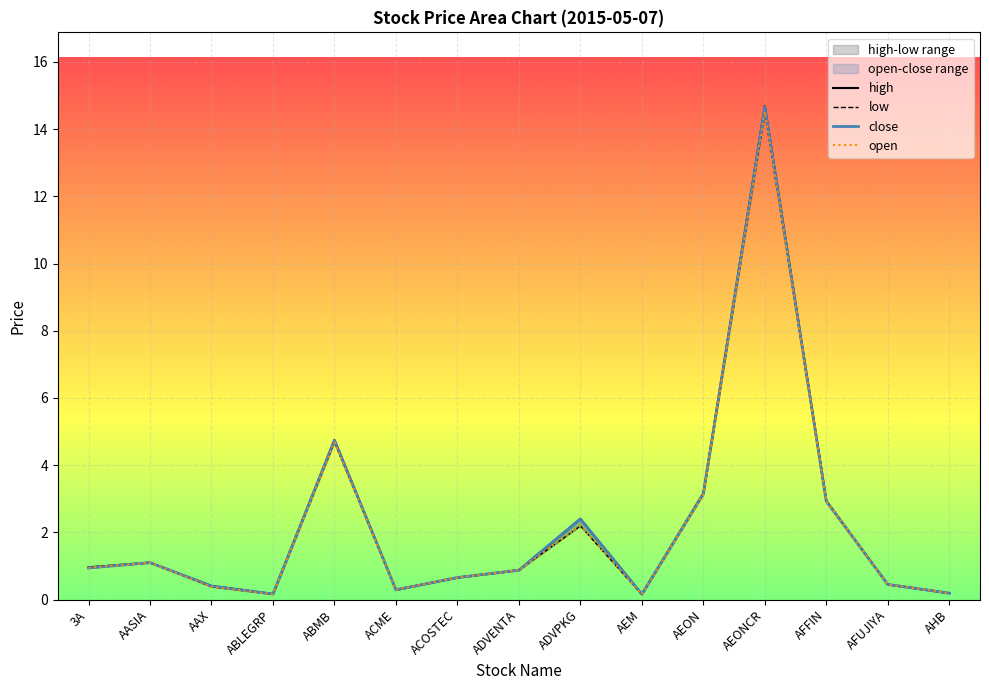

What is the approximate value of low at ADVPKG?

2.2